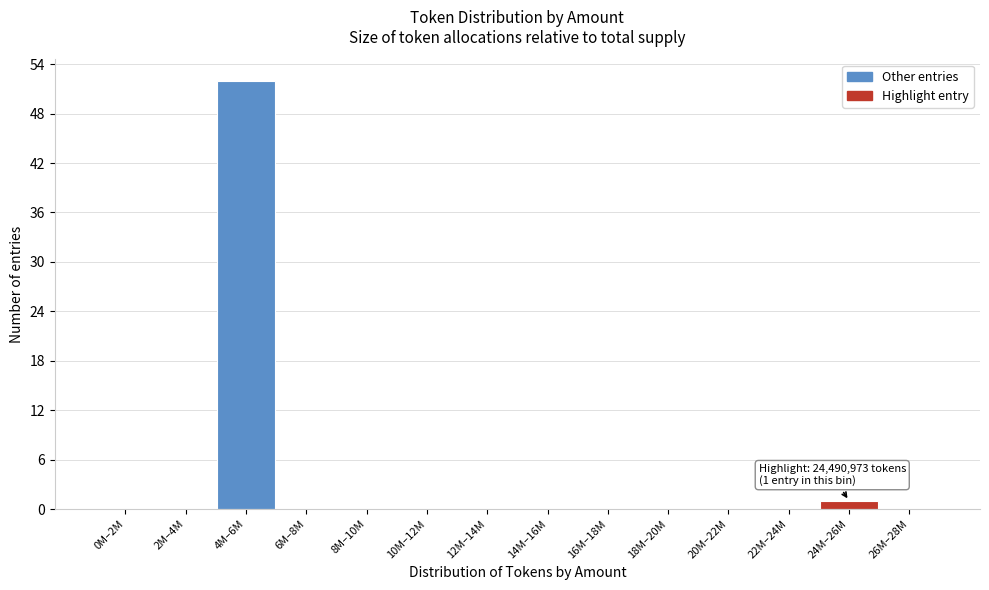

Reading left to right, what are all the values shown in this chart?

0M–2M=0	2M–4M=0	4M–6M=52	6M–8M=0	8M–10M=0	10M–12M=0	12M–14M=0	14M–16M=0	16M–18M=0	18M–20M=0	20M–22M=0	22M–24M=0	24M–26M=1	26M–28M=0